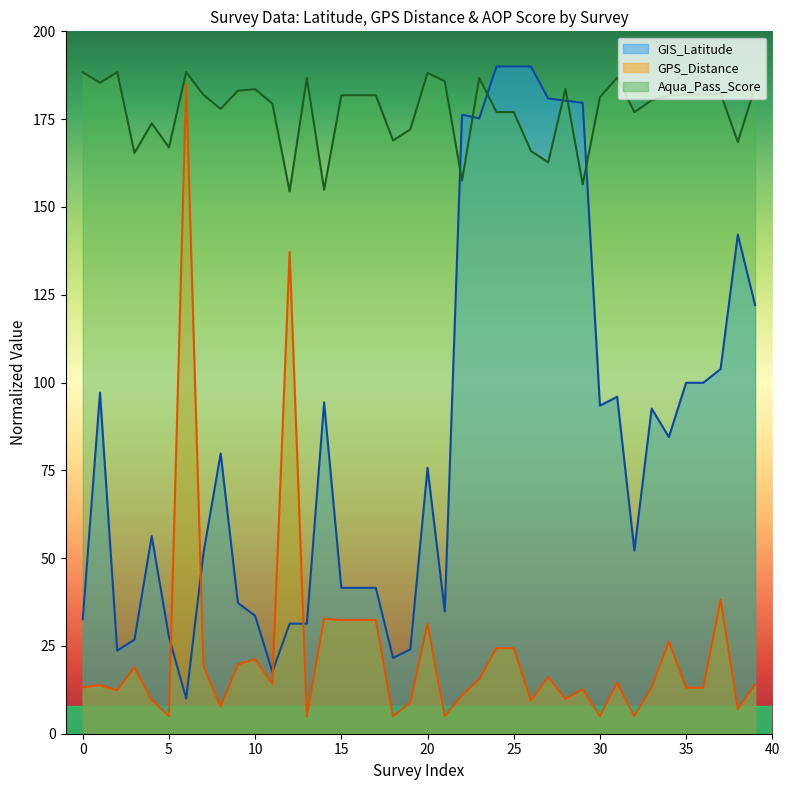

The GPS_Distance series shows 15.5 at 23. True or false?

True